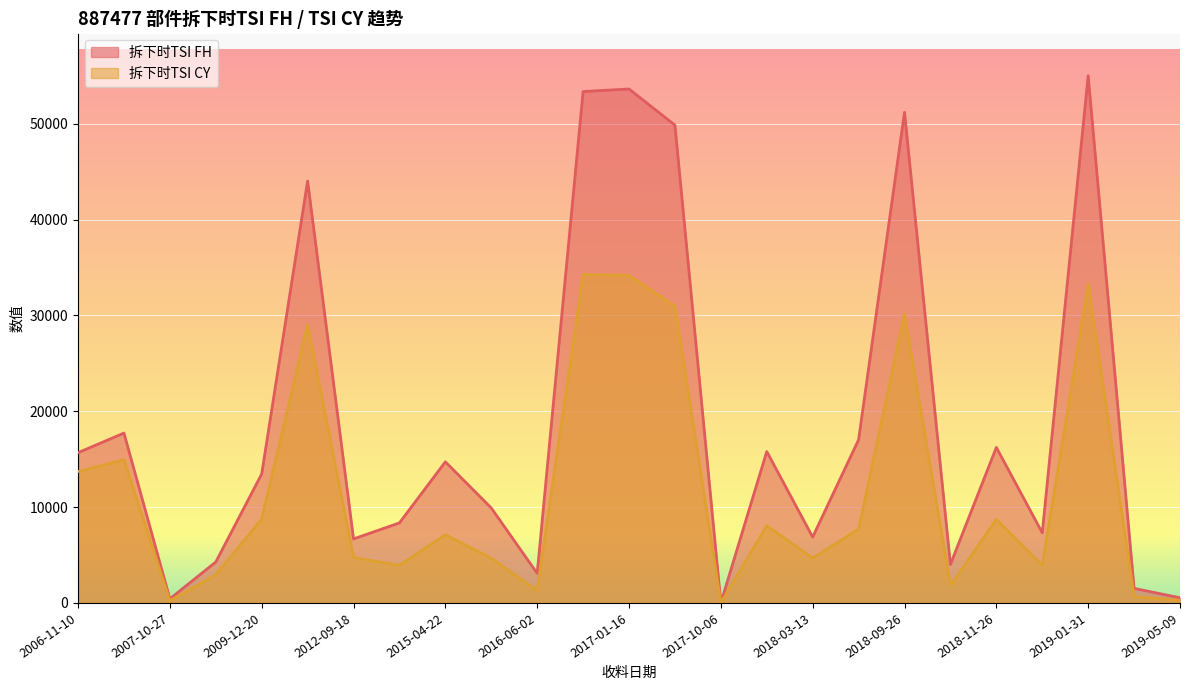

How many data points in 拆下时TSI CY are above 7113?

12